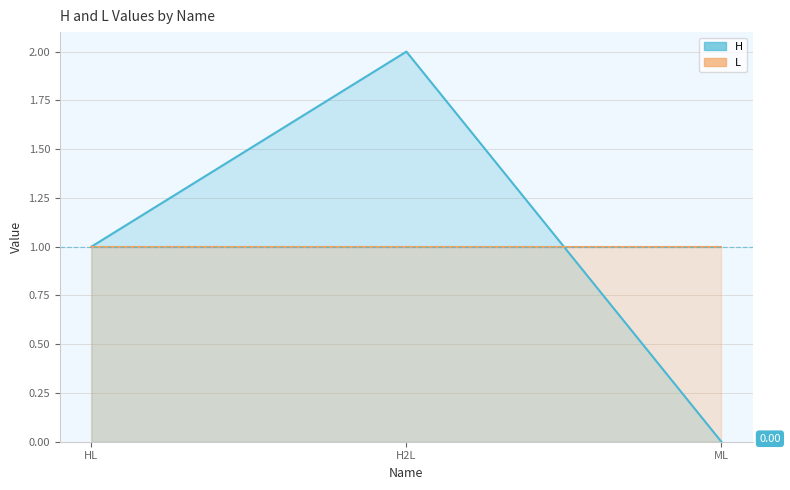

The chart shows a value of 2 at H2L. True or false?

True